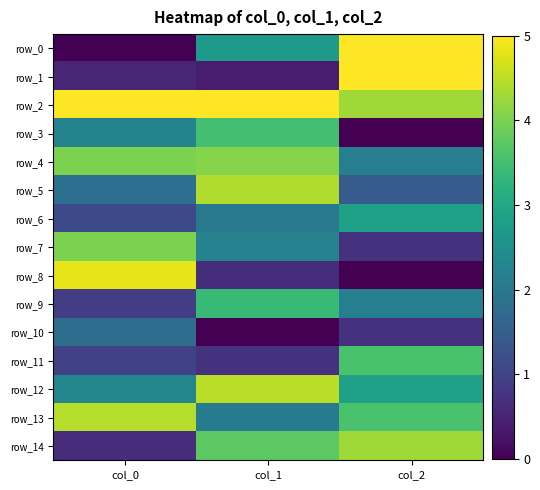

What is the sum of all row_0 values?

7.7